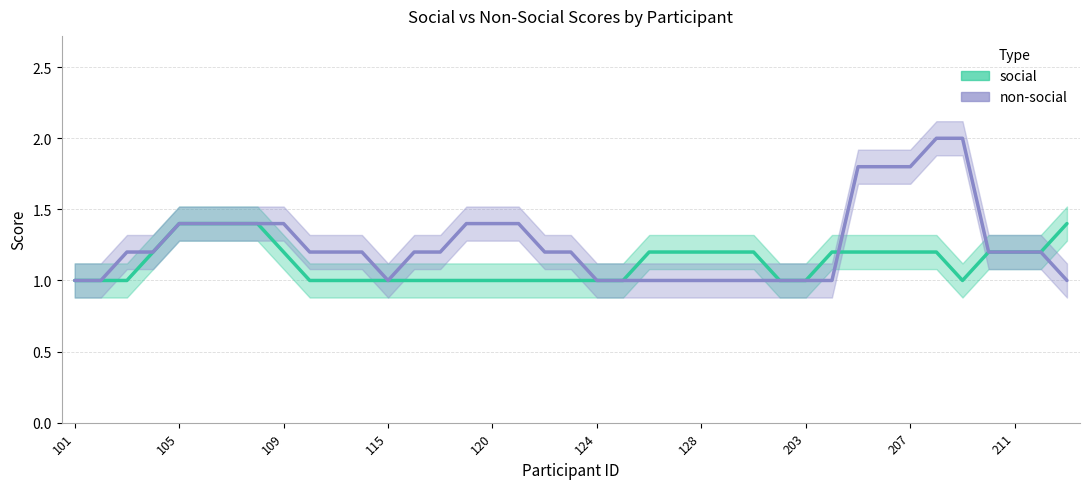

What is the value of the social point at the 31st from the left?

1.2